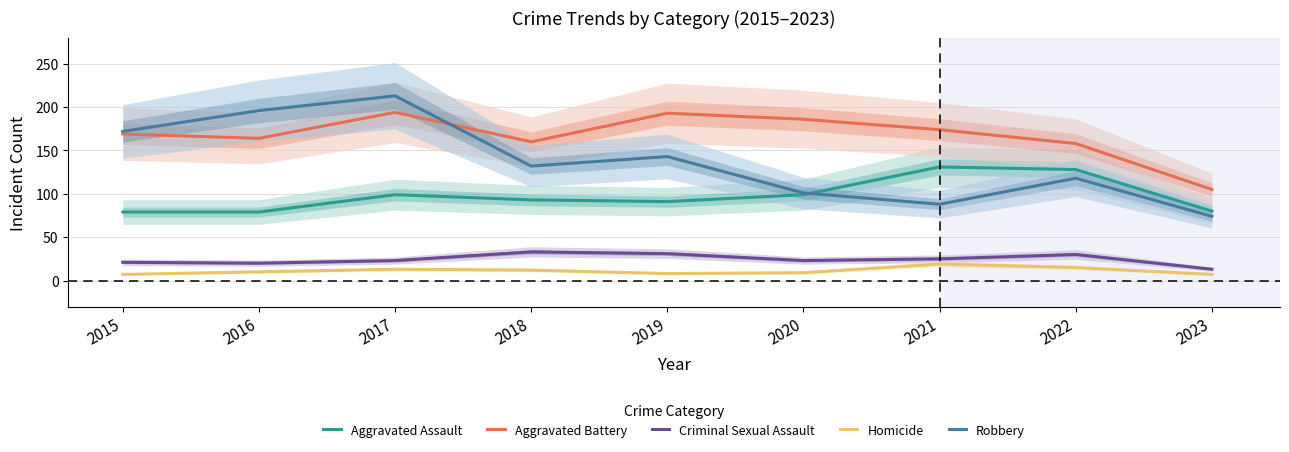

Which series has the widest spread of values?

Robbery